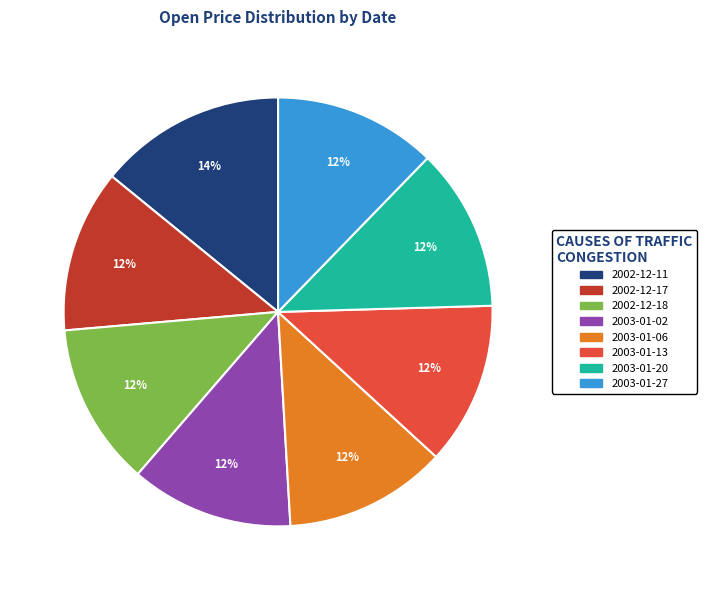

What percentage is the 2003-01-13 slice, to the nearest percent?

12%